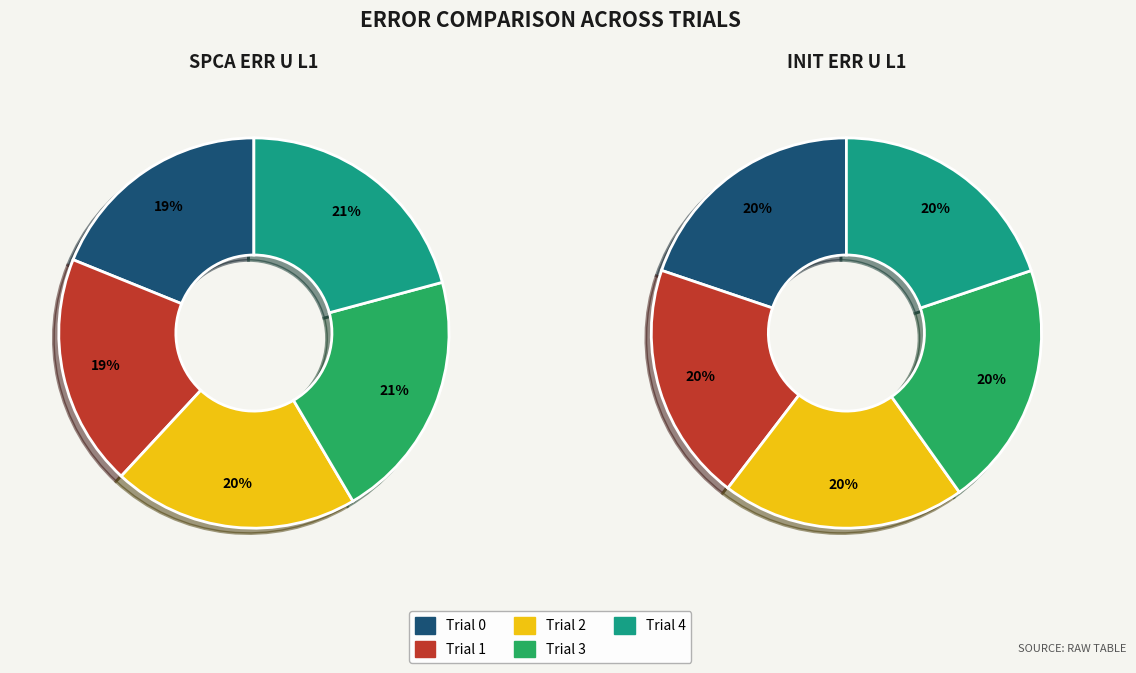

To the nearest percent, what portion does Trial 2 represent?

20%